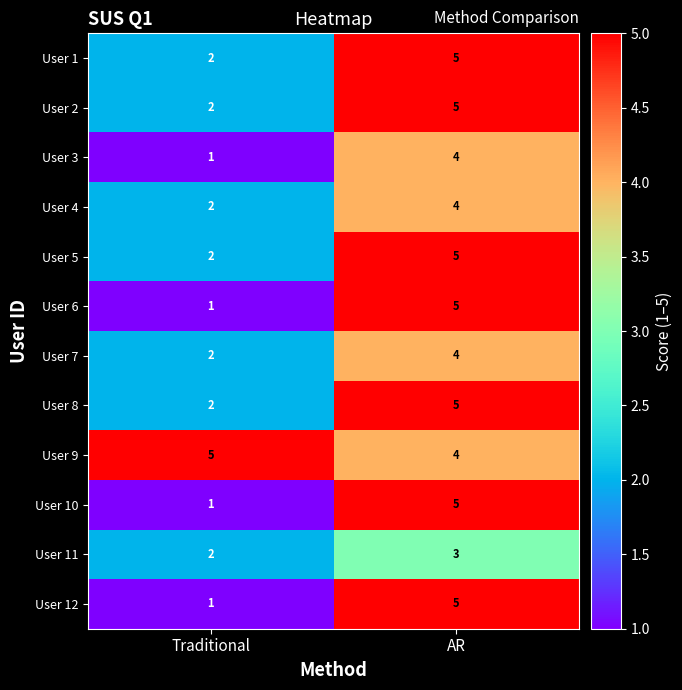

List the labels in order of User 2 value, smallest first.

Traditional, AR